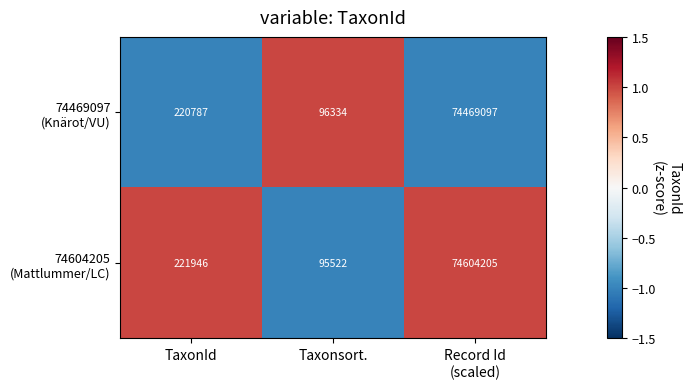

What is the minimum value shown in the chart?

95522